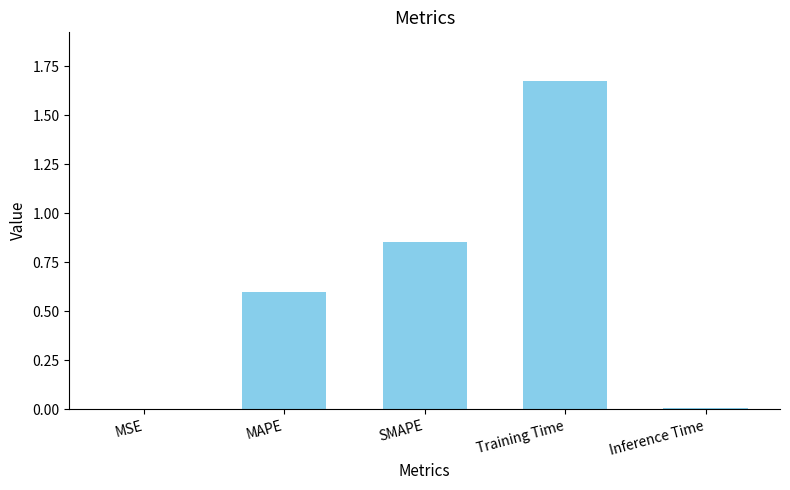

What is the average value?

0.6